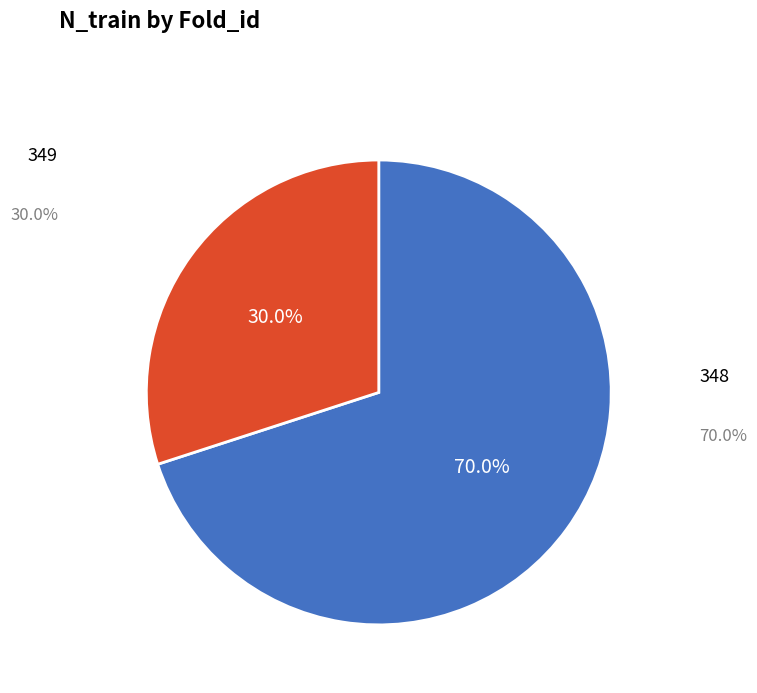

Is there any slice that represents more than half of the pie?

Yes